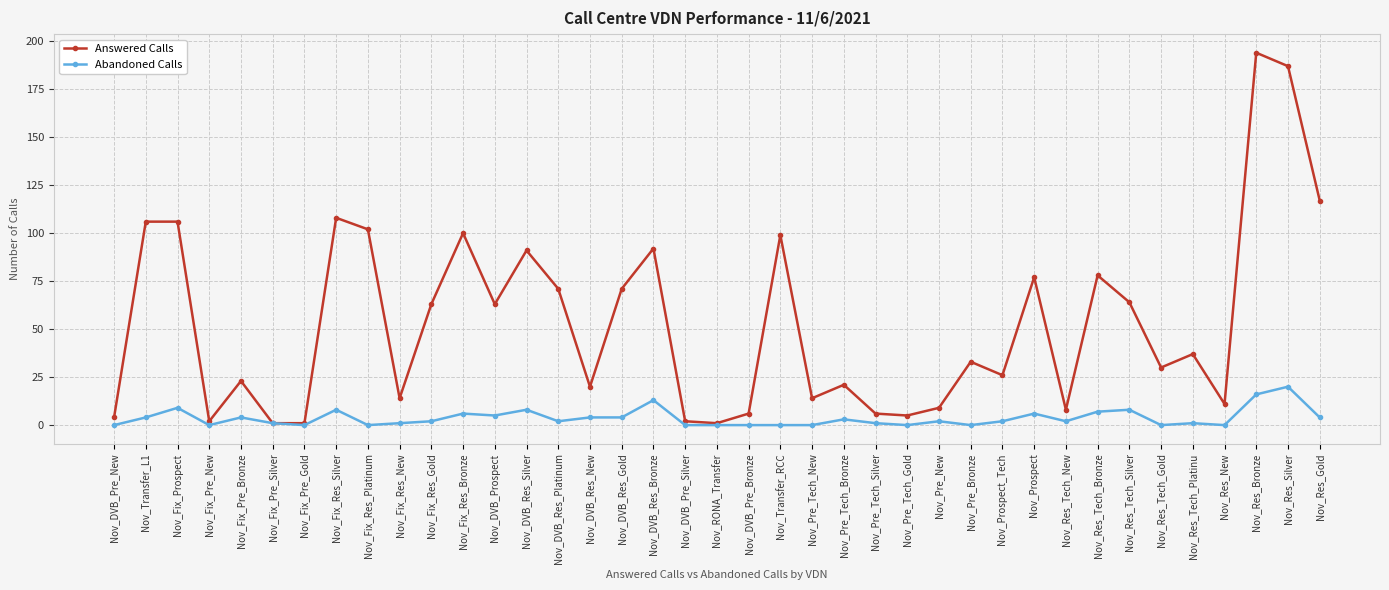

How many lines are shown in the chart?

2